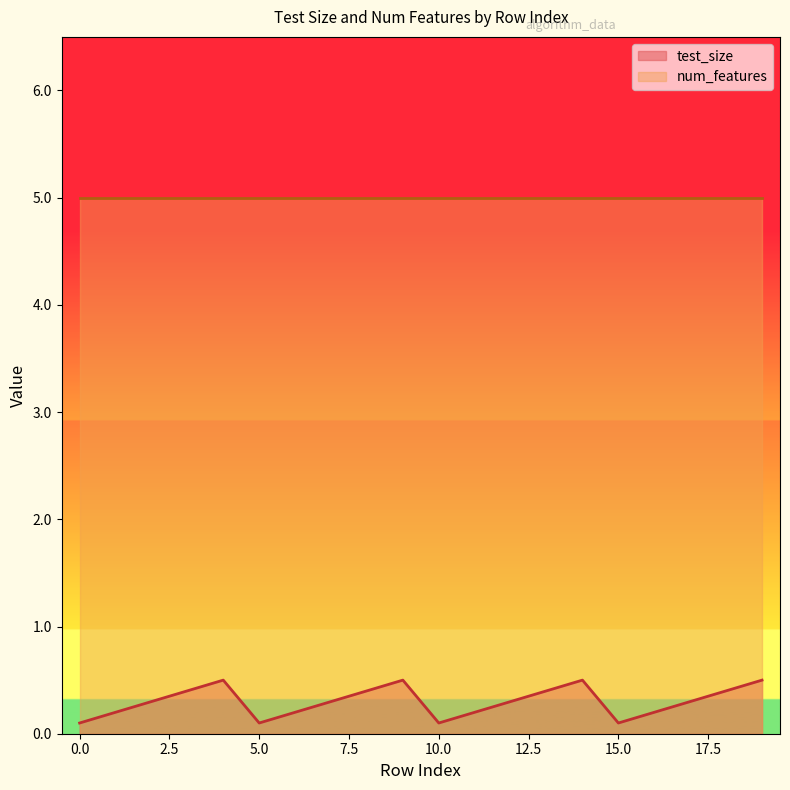

What is the value of the 15th point from the left?

0.5